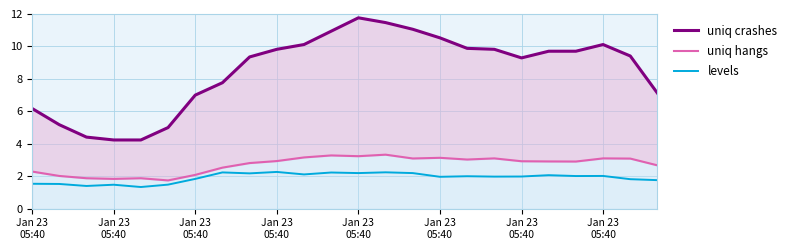

Which series has the widest spread of values?

uniq crashes